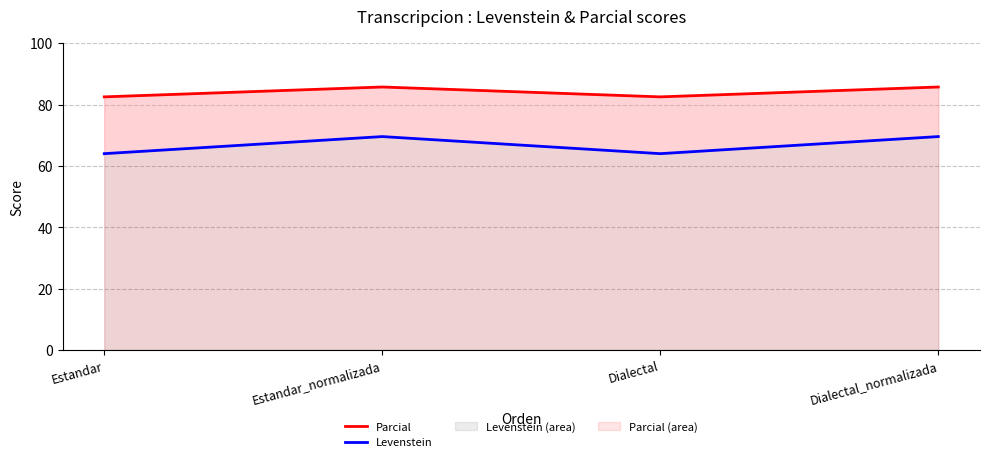

At which category is the sum across all series the highest?

Estandar_normalizada